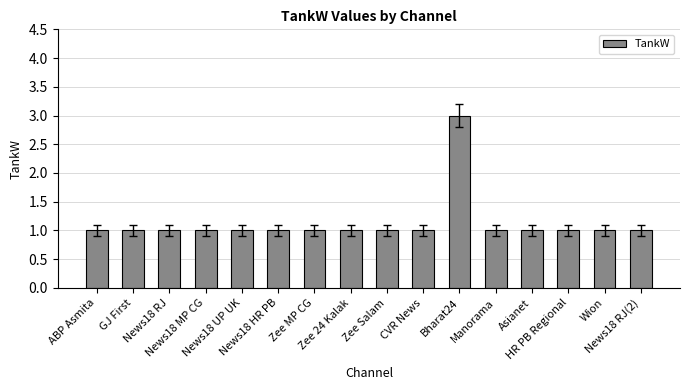

What is the value of the 2nd bar from the left?

1